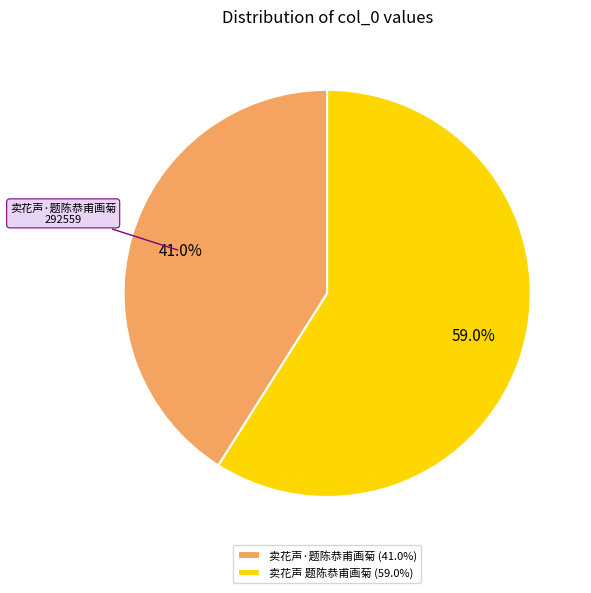

To the nearest percent, what is the difference between the largest and smallest slice percentages?

18%